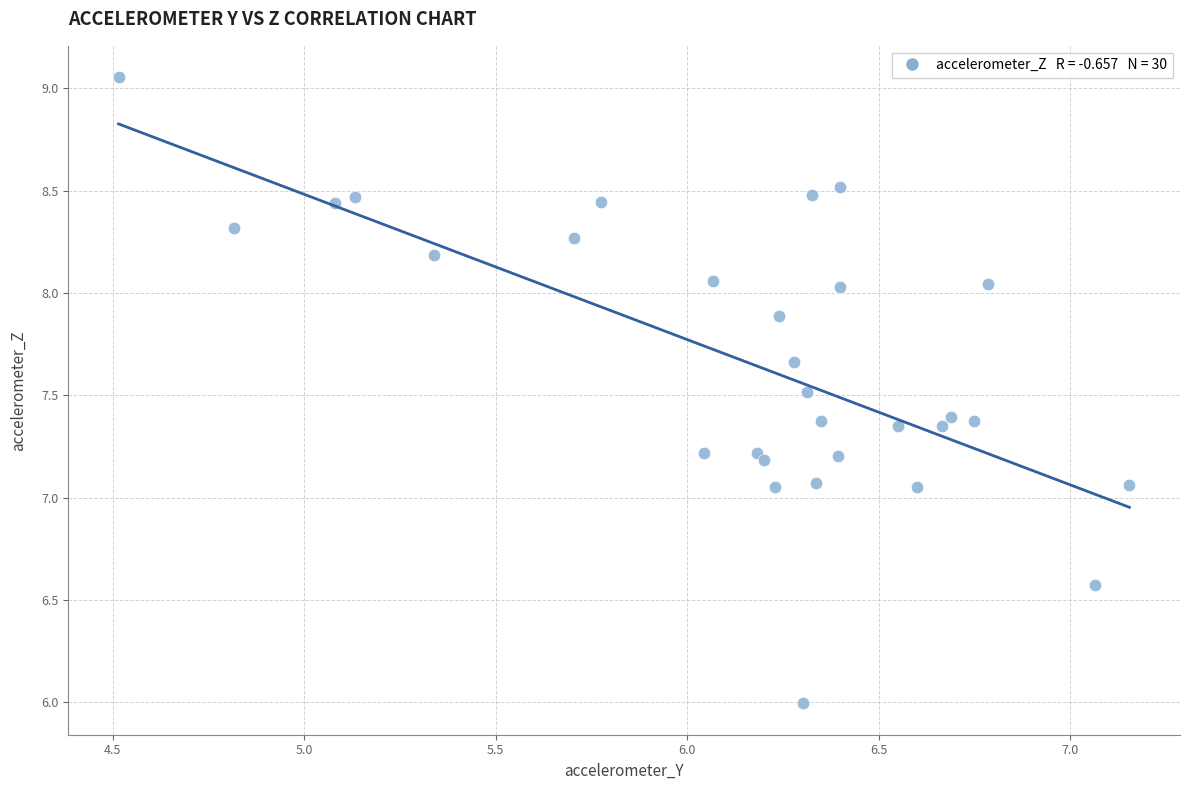

What is the range of X values (max minus min)?

2.6